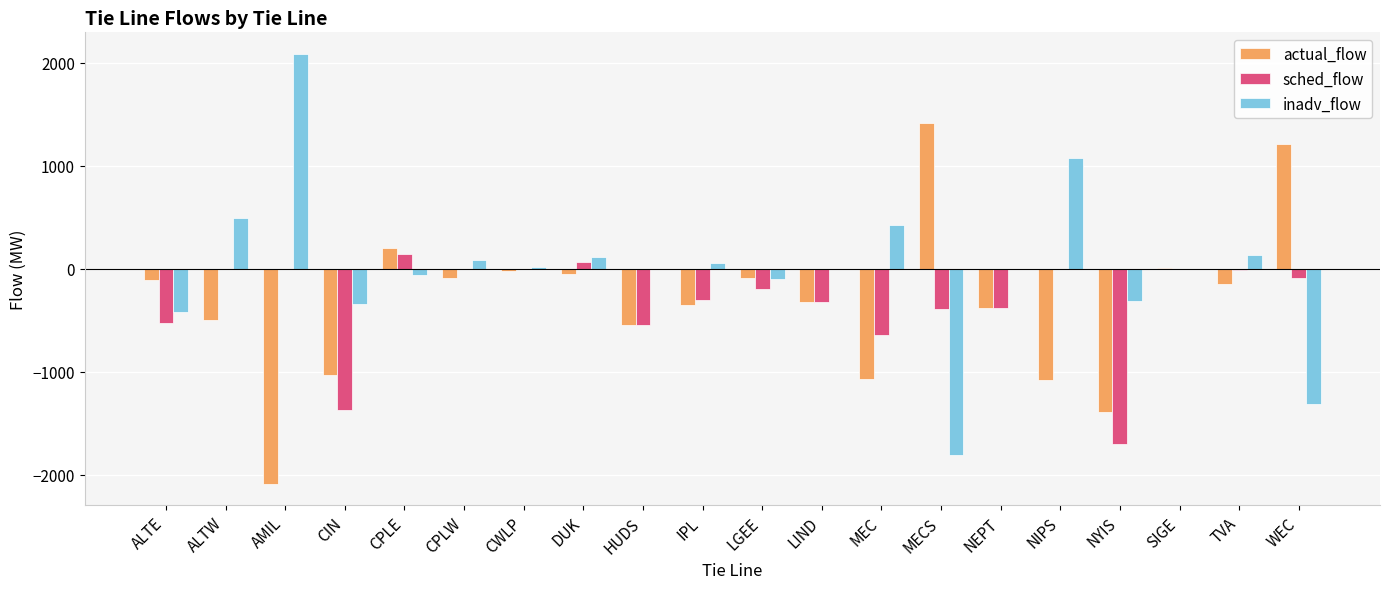

At which category does the chart reach its peak across all series?

AMIL